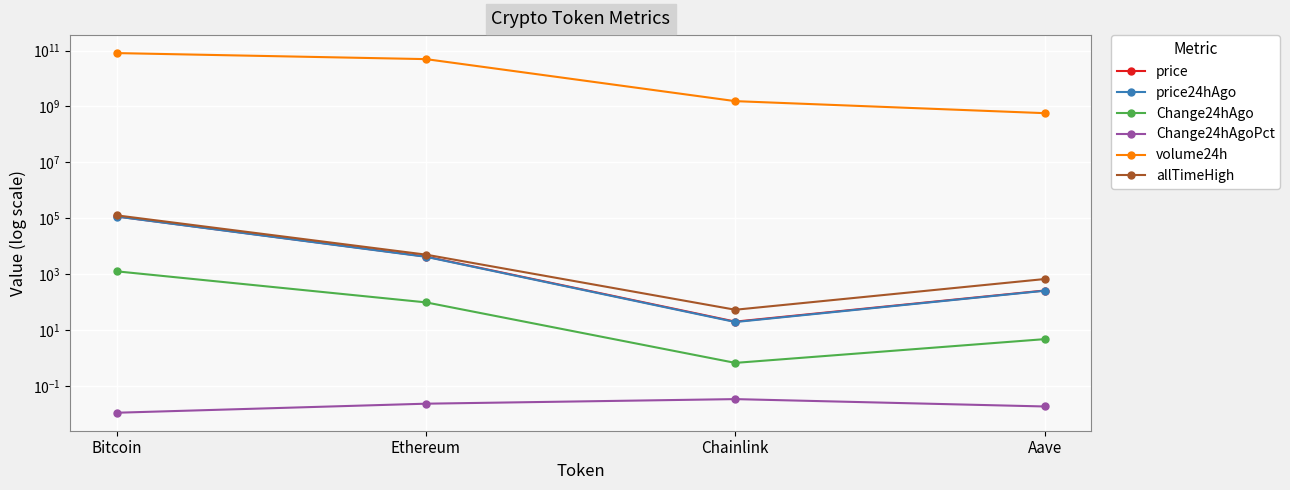

Is it true that Change24hAgo equals 540.2 at Bitcoin?

False